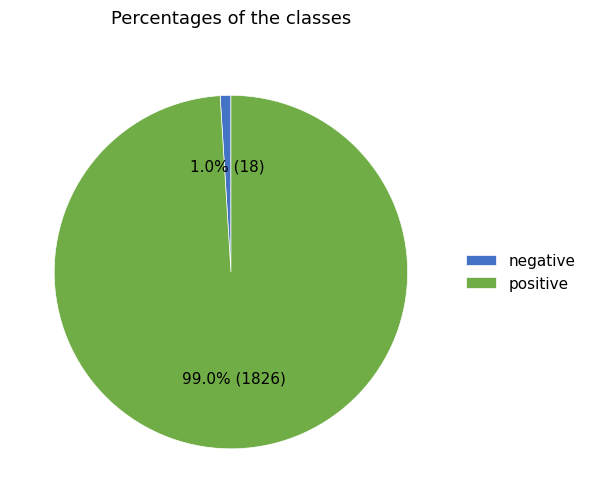

Rank the categories by value from lowest to highest.

negative, positive